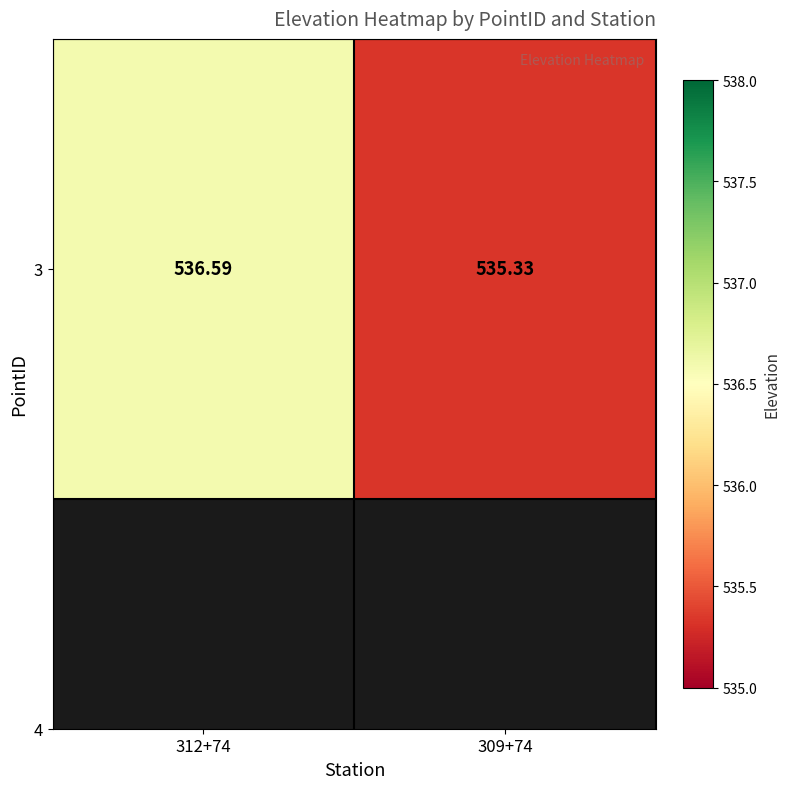

Reading left to right, what are all the values shown in this chart?

312+74=536.6	309+74=535.3